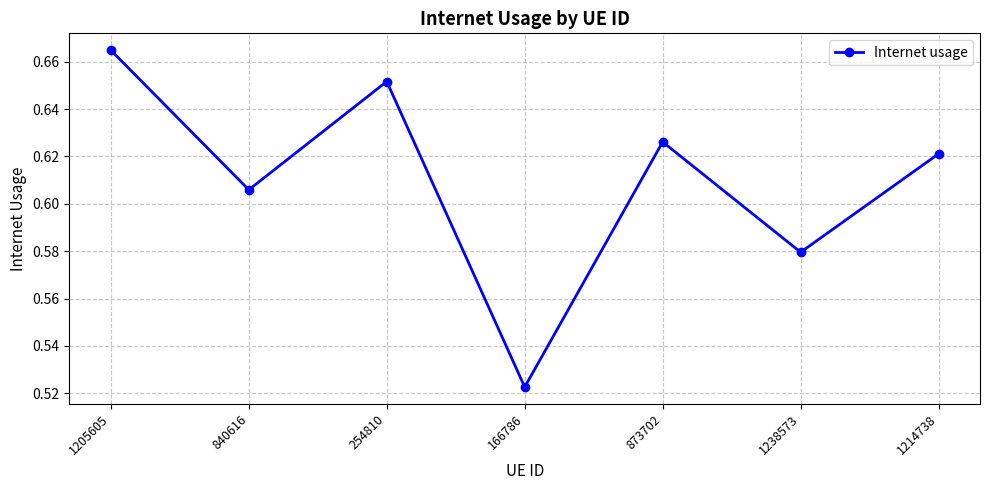

How many interior local peaks (higher than both neighbors) does the data have?

2